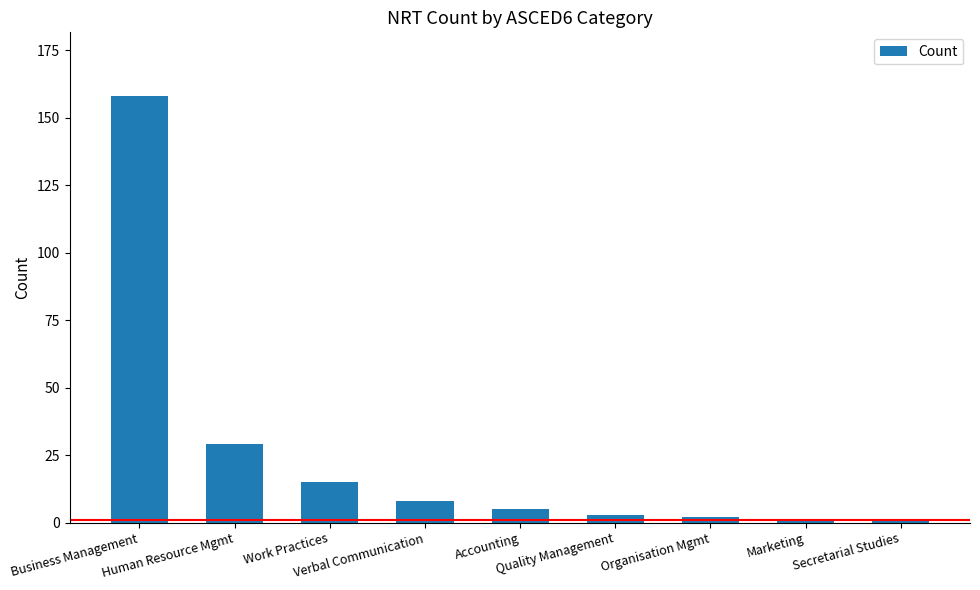

What is the sum of the values at Human Resource Mgmt and Work Practices?

44